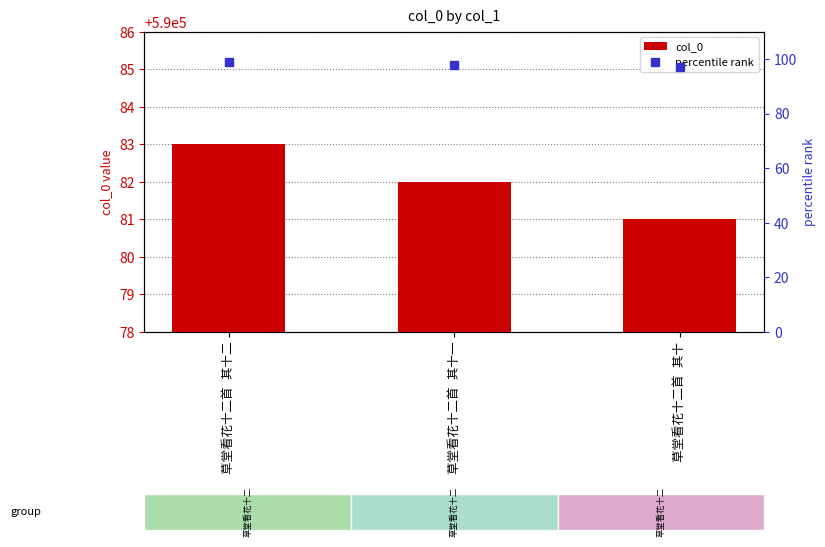

Between 草堂看花十二首 其十二 and 草堂看花十二首 其十一, which is larger?

草堂看花十二首 其十二